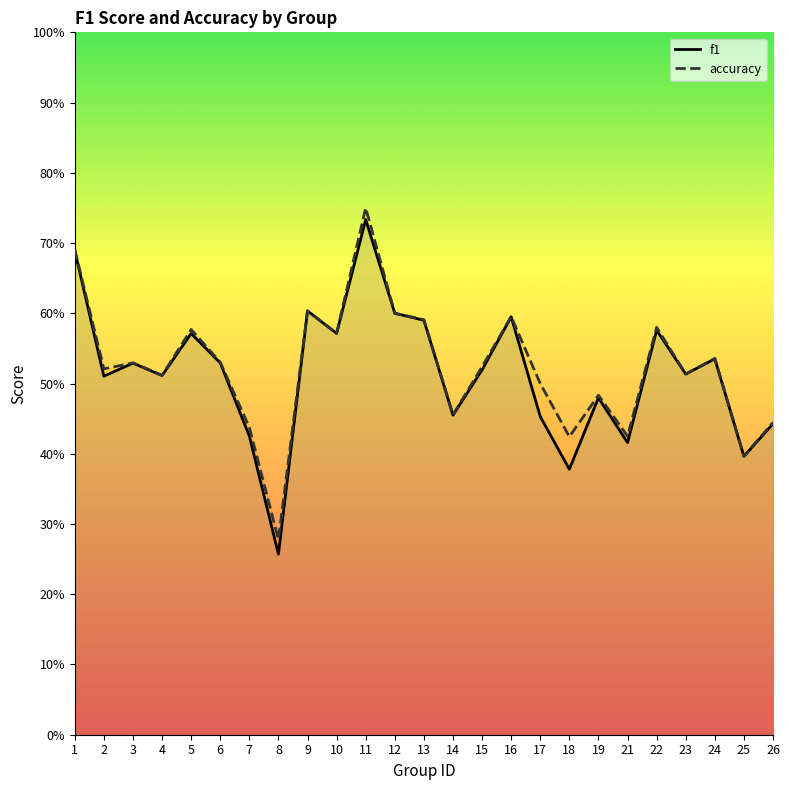

At which label does accuracy reach its minimum?

8